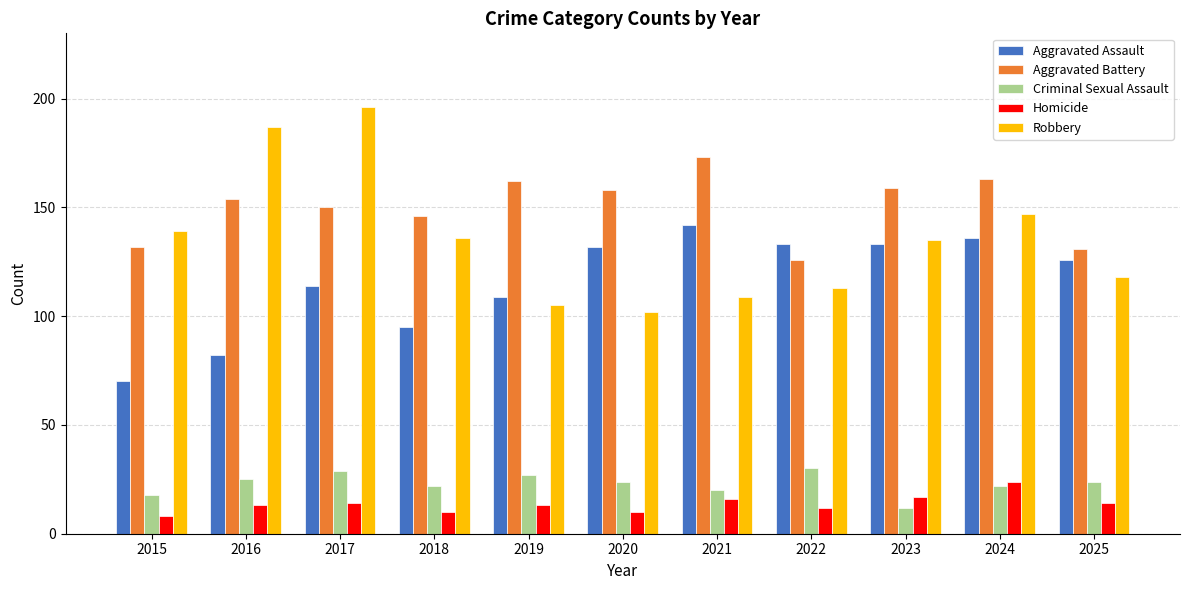

What is the difference between the Homicide values at 2016 and 2022?

1